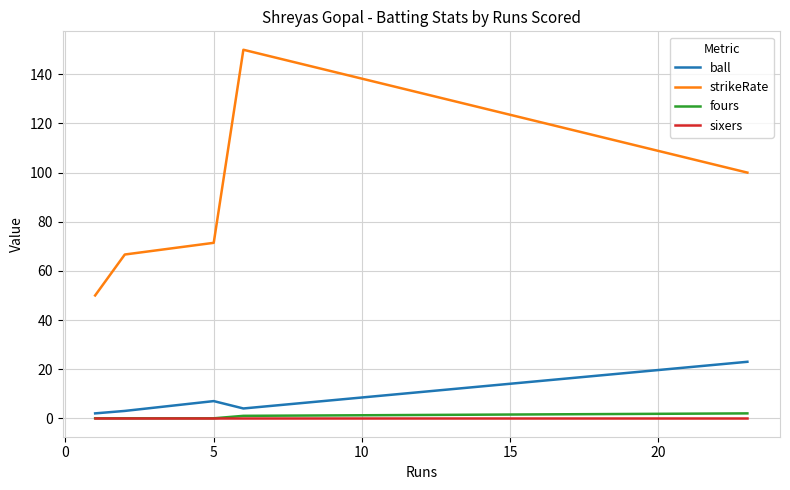

What is the sum of all fours values?

3.0